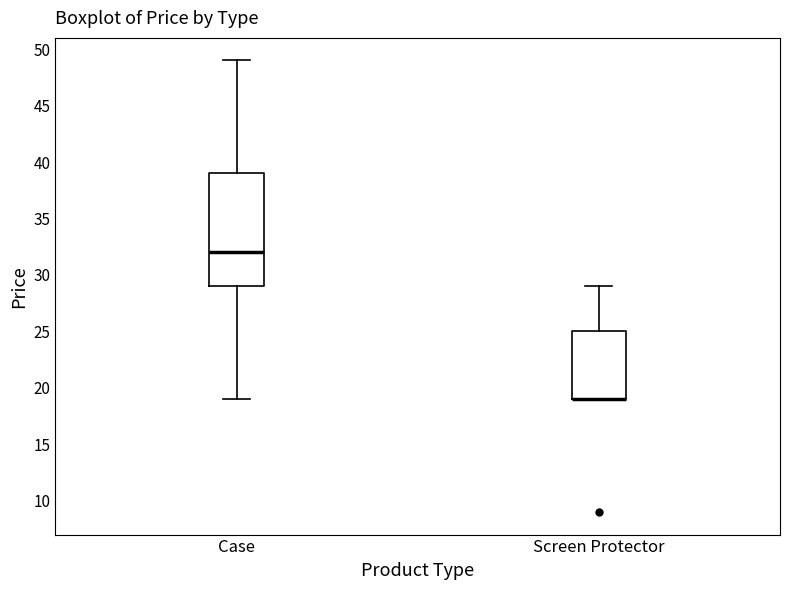

Where does the lower whisker of the box for Case end on the y-axis? The values are not printed on the chart, so give them approximately, as read against the axis.

19